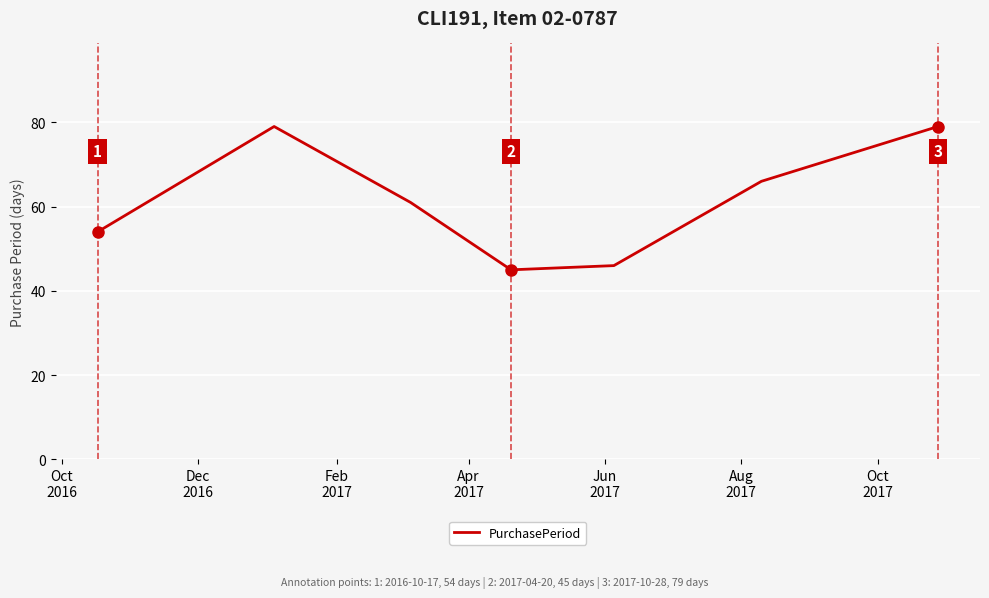

What is the minimum value shown in the chart?

45